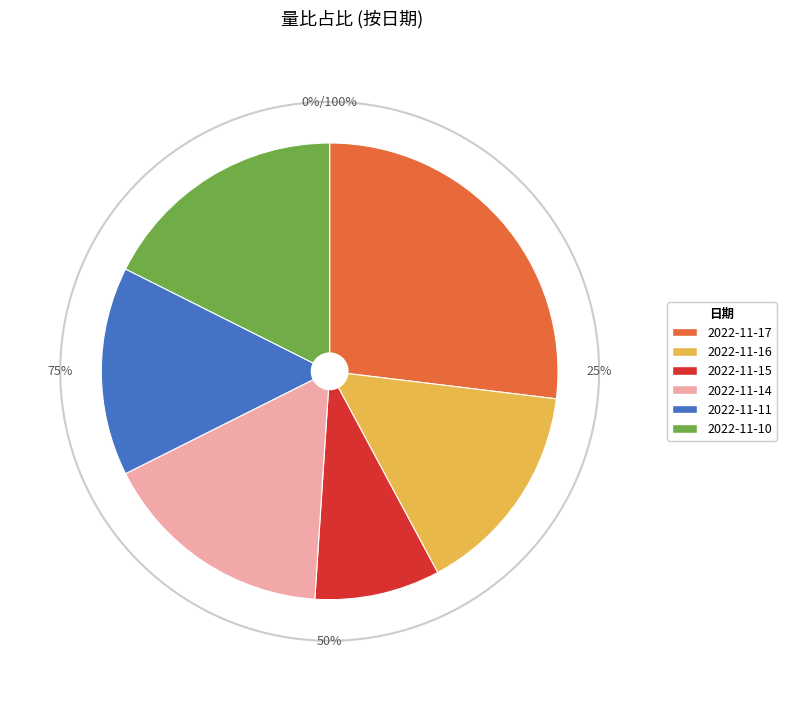

What percentage is NOT represented by 2022-11-15?

91.1%